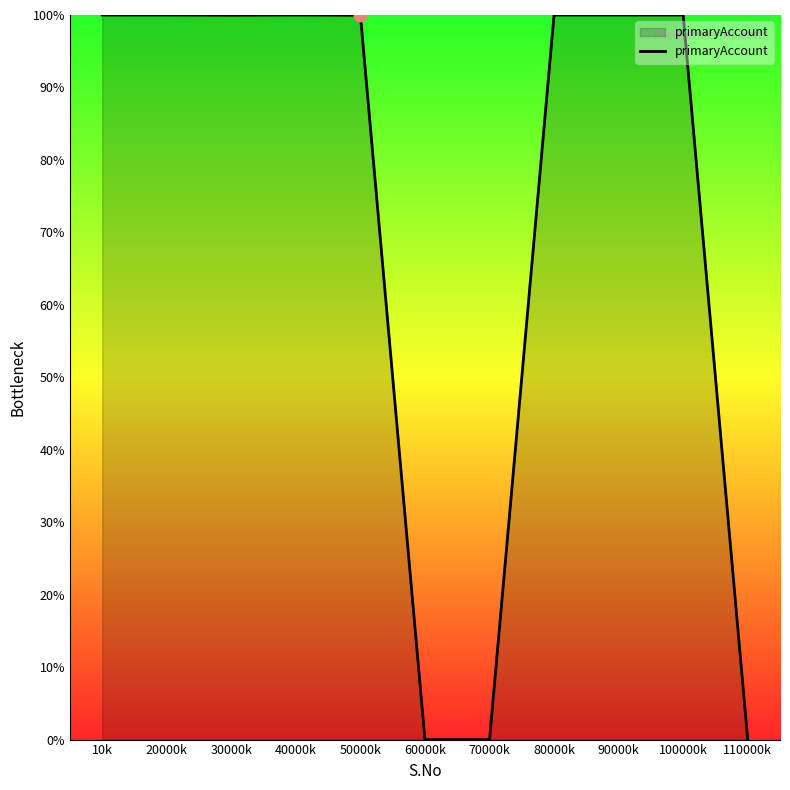

Approximately how many times larger is the value at 10k compared to 80000k?

1.0